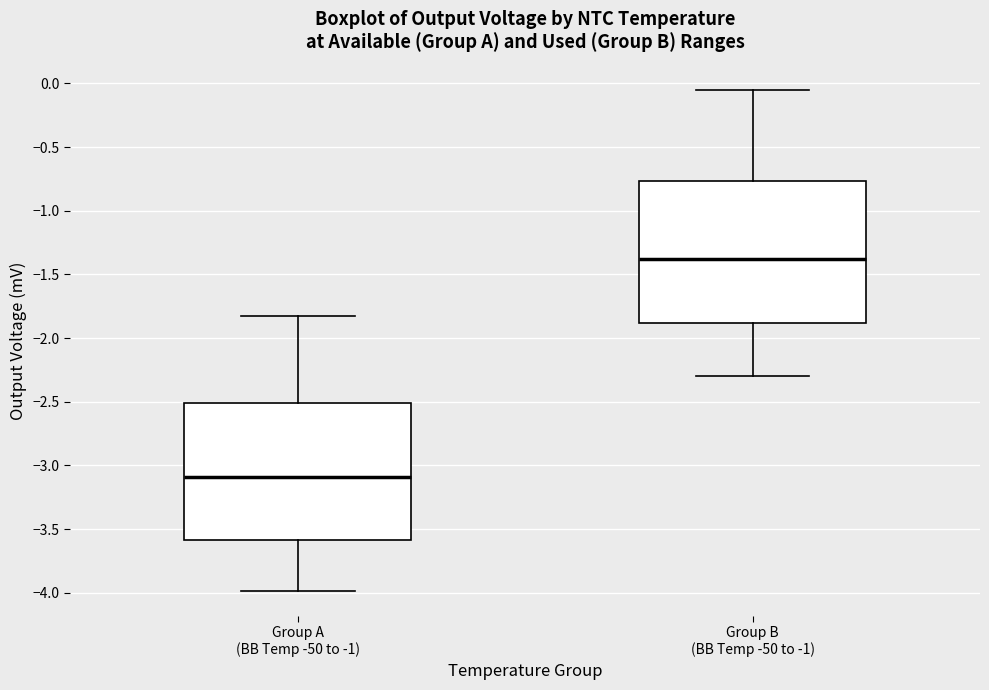

Reading left to right, transcribe this box plot: for each box, give where its median line is, the range the box spans, and where its two whiskers end, as read against the y-axis. The values are not printed on the chart, so give them approximately, as read against the axis.

Group A (BB Temp -50 to -1): median -3.10, box -3.60 to -2.50, whiskers -4.00 to -1.80
Group B (BB Temp -50 to -1): median -1.40, box -1.90 to -0.75, whiskers -2.30 to -0.05